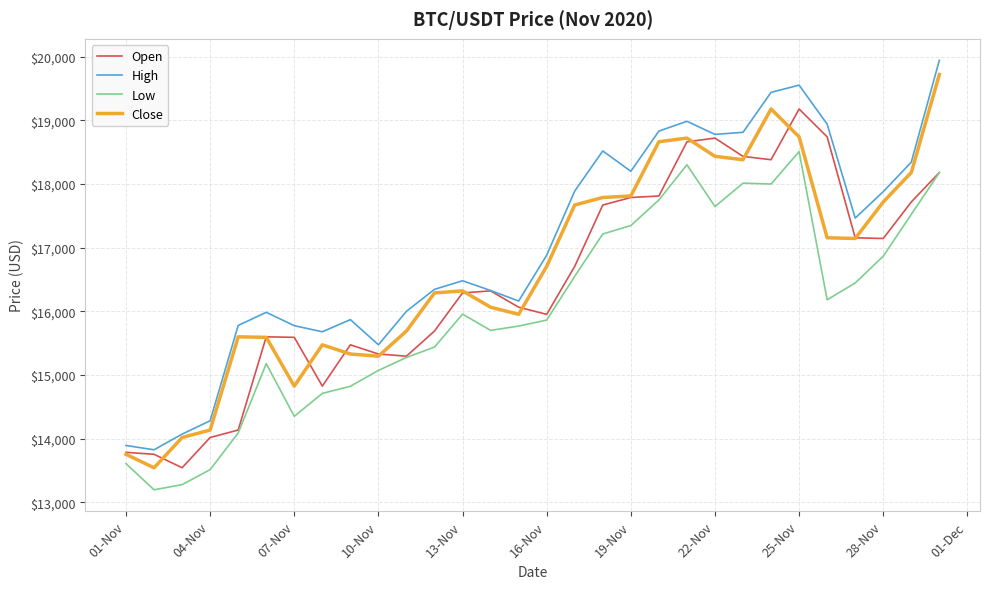

What is the smallest value displayed?

13195.0